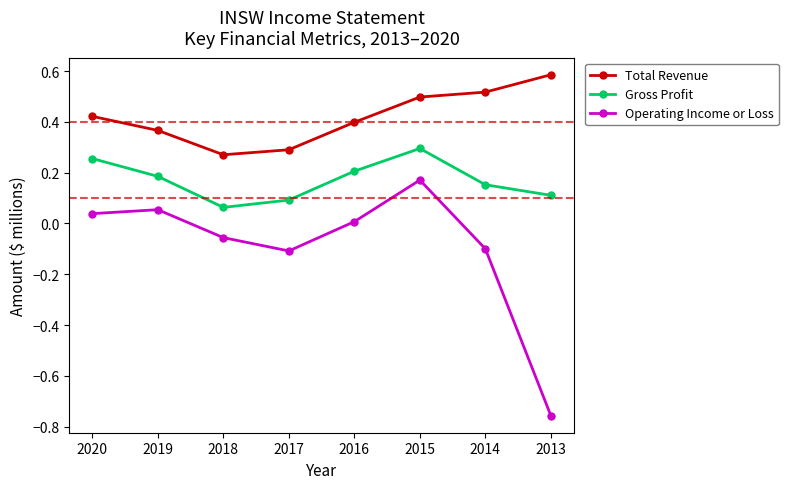

What is the sum of the Total Revenue values at 2014 and 2013?

1.1